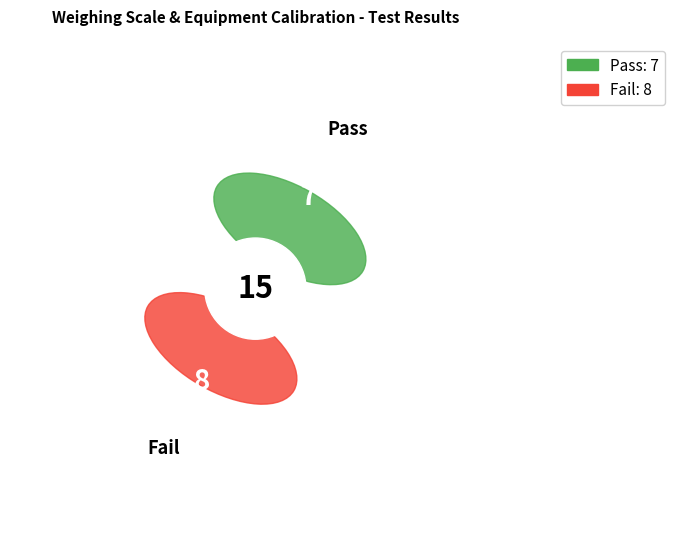

How many slices are in this pie chart?

2